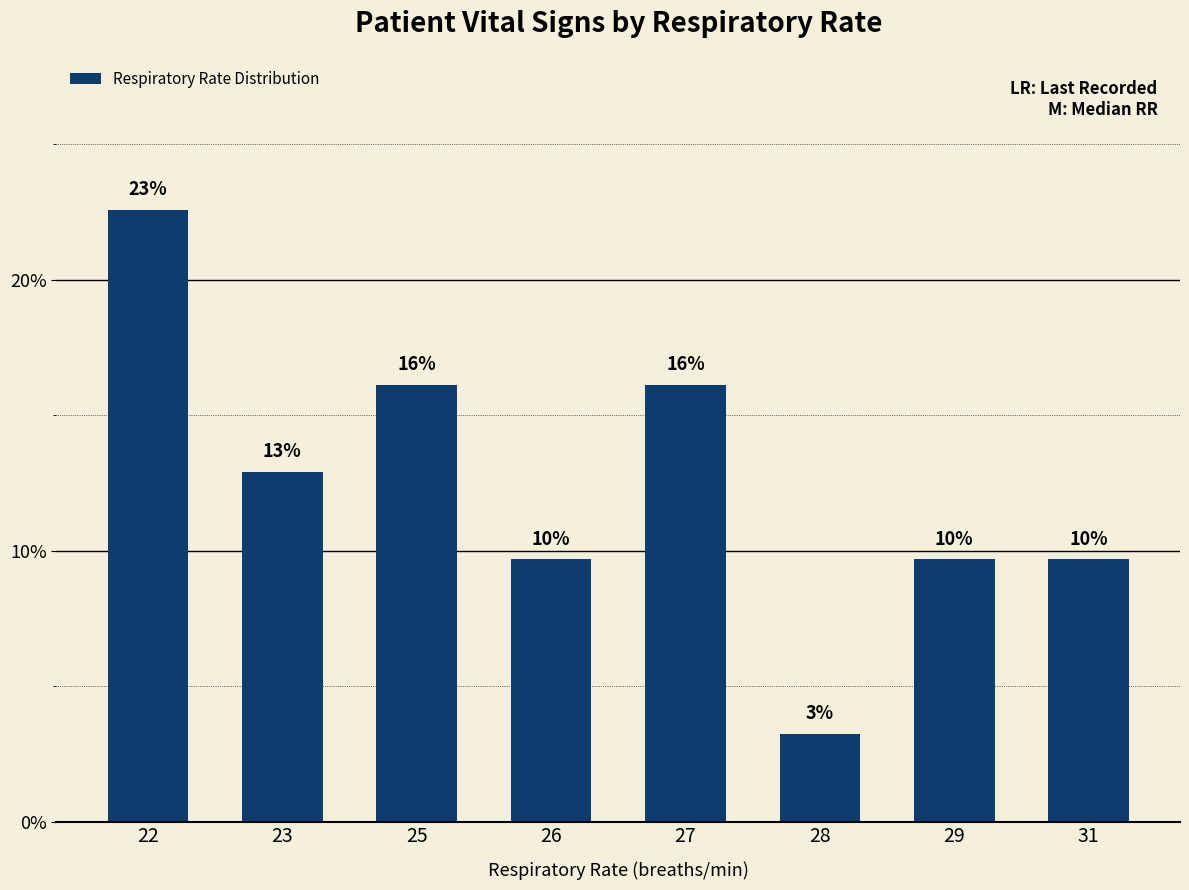

Rank the categories by value from highest to lowest.

22, 25, 27, 23, 26, 29, 31, 28